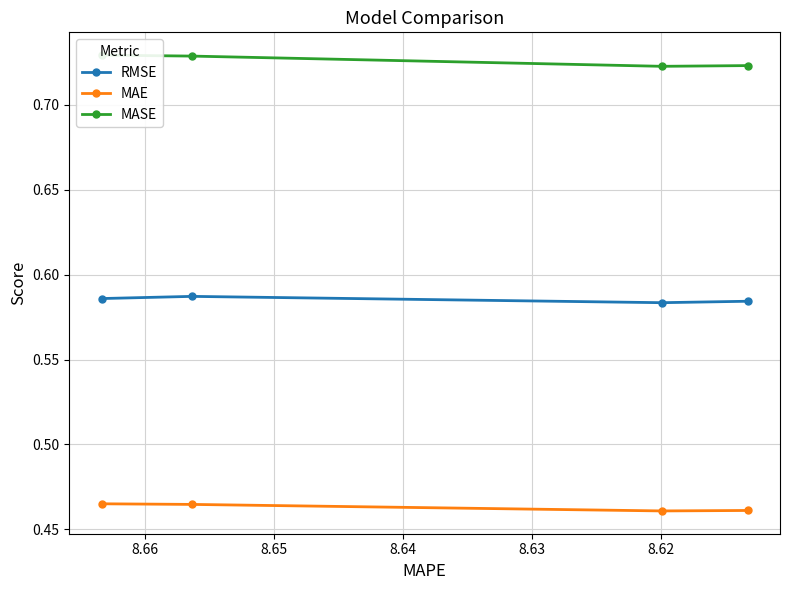

Count the MAE values in the range 0 to 1.

4